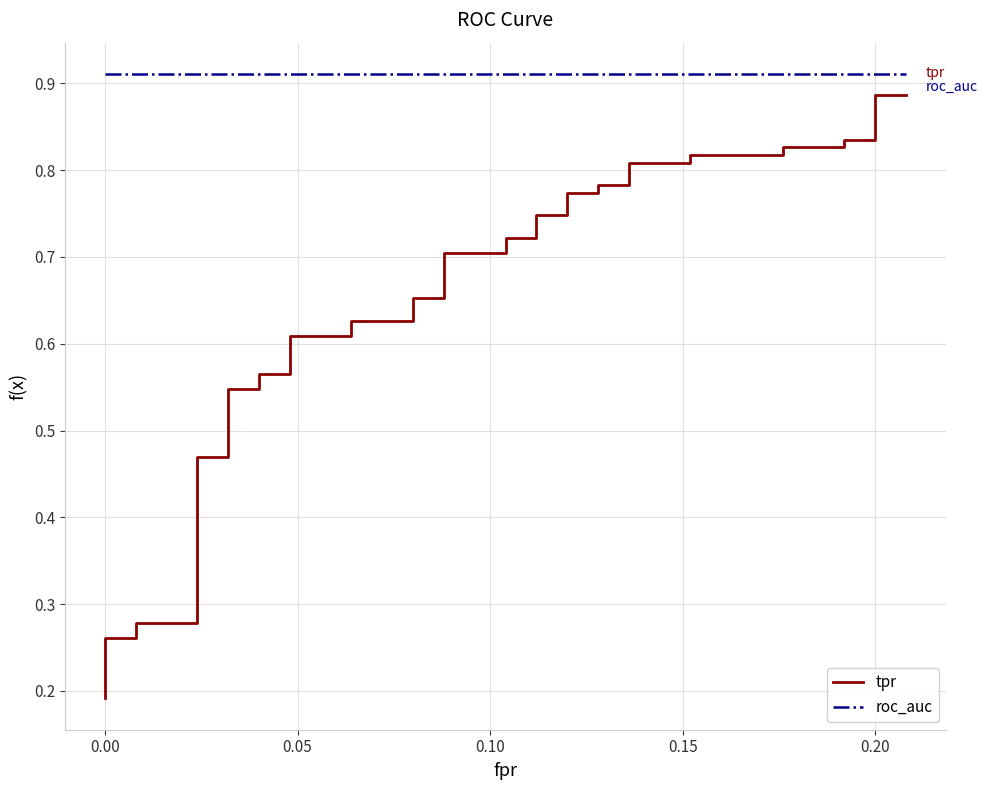

True or false: tpr has a value of 0.3 at 27.

False